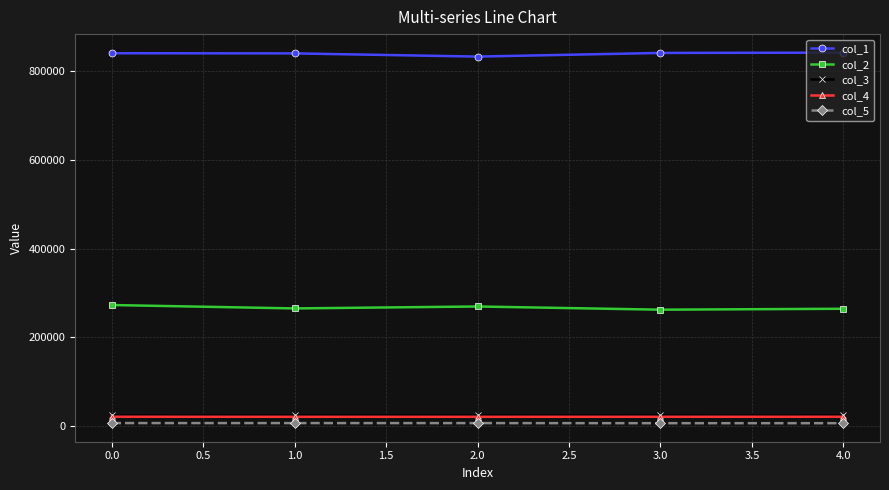

The col_1 series shows 1123689.2 at 0.0. True or false?

False